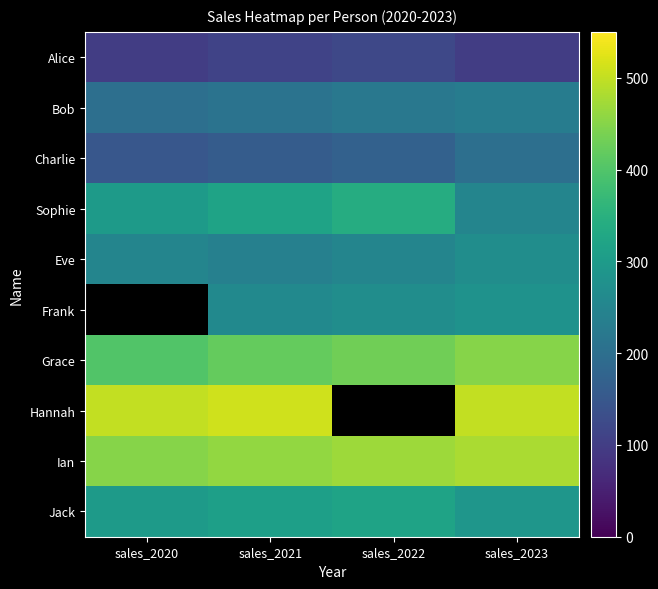

How many Grace values are between 420 and 450?

3